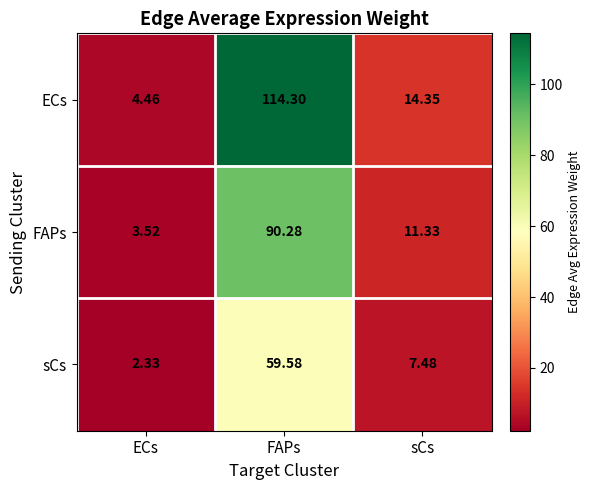

What is the total value across all series at sCs?

33.2